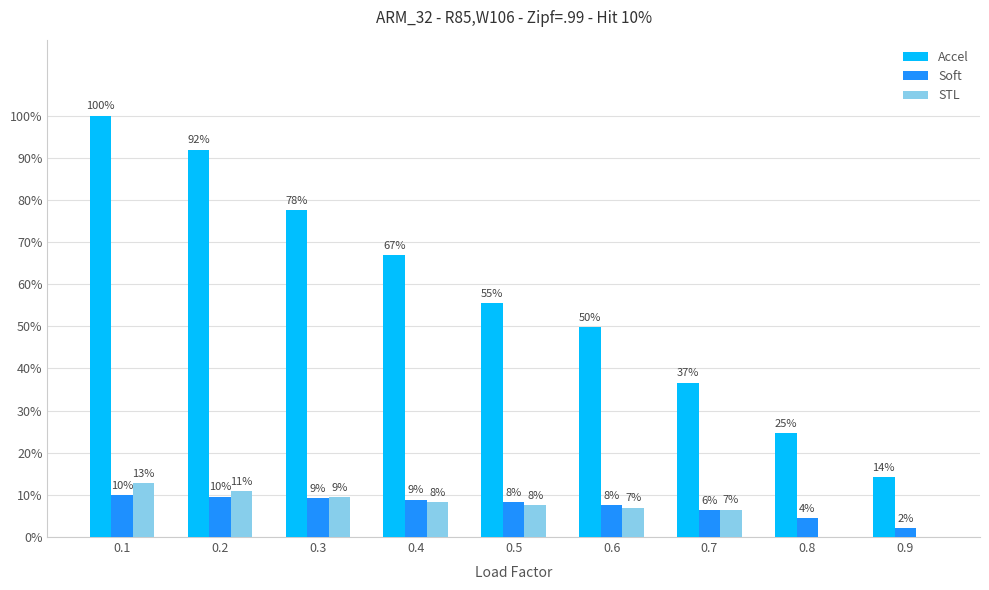

What are all the series names shown in the legend?

Accel, Soft, STL